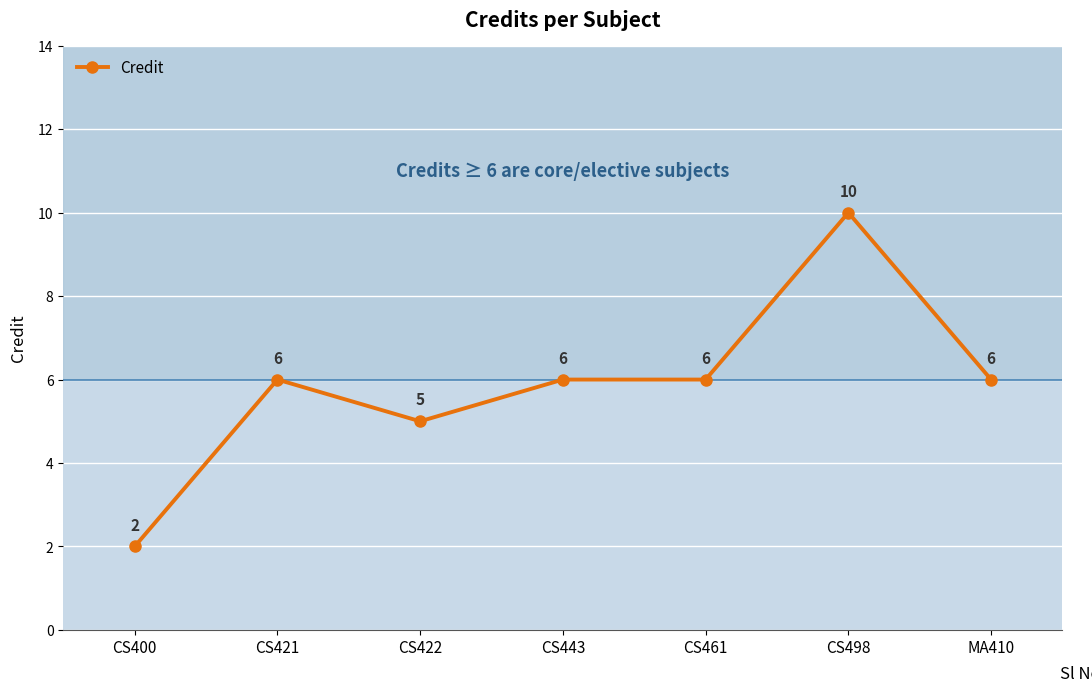

What is the approximate value at MA410?

6